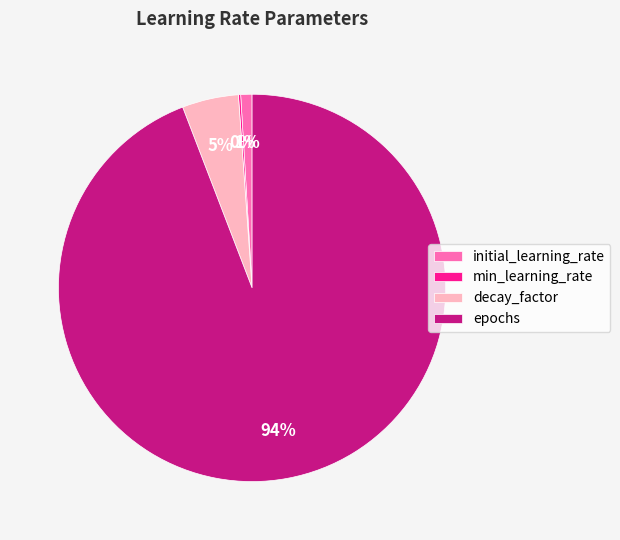

Which has a higher value, epochs or initial_learning_rate?

epochs